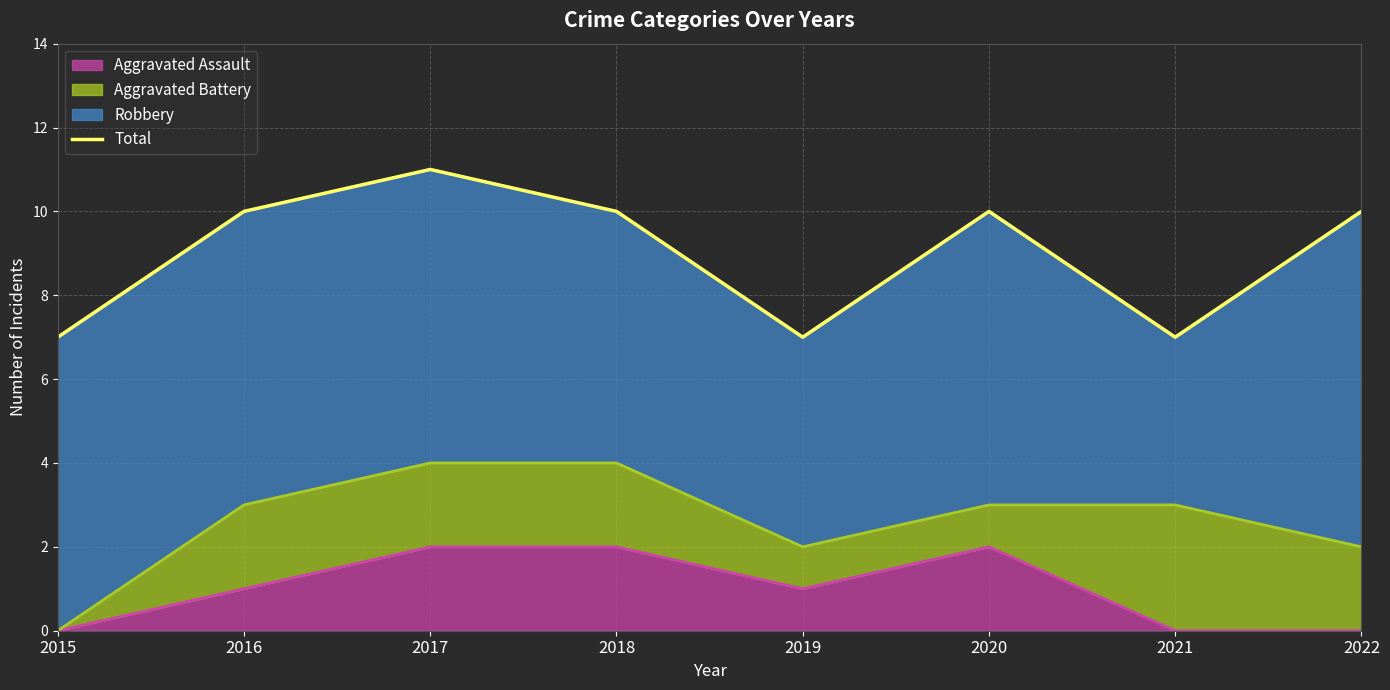

The value at 2017 is 11. True or false?

True